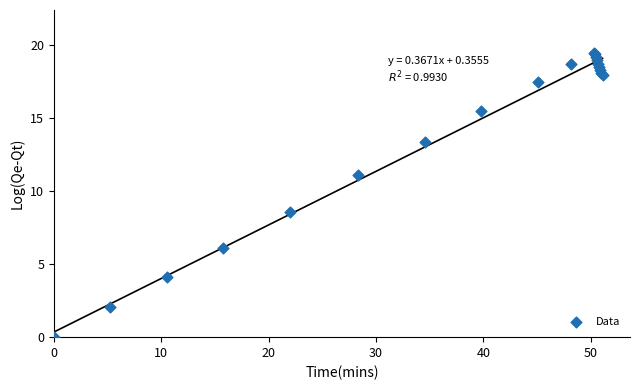

What Y value in the scatter plot is closest to 9?

8.6